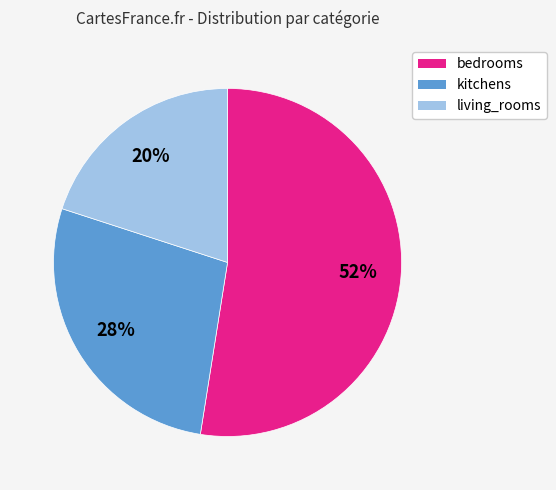

True or false: bedrooms accounts for 63% of the total.

False